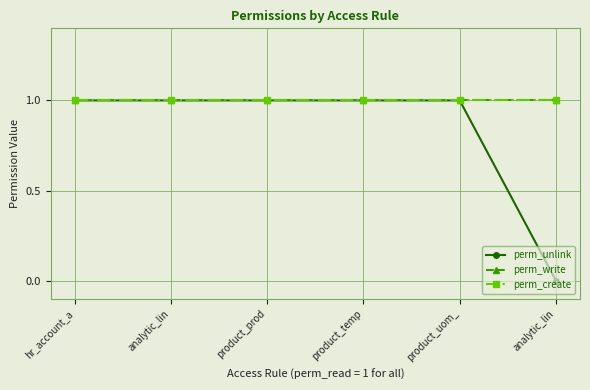

True or false: perm_unlink has more than 1 points higher than both neighbors.

False